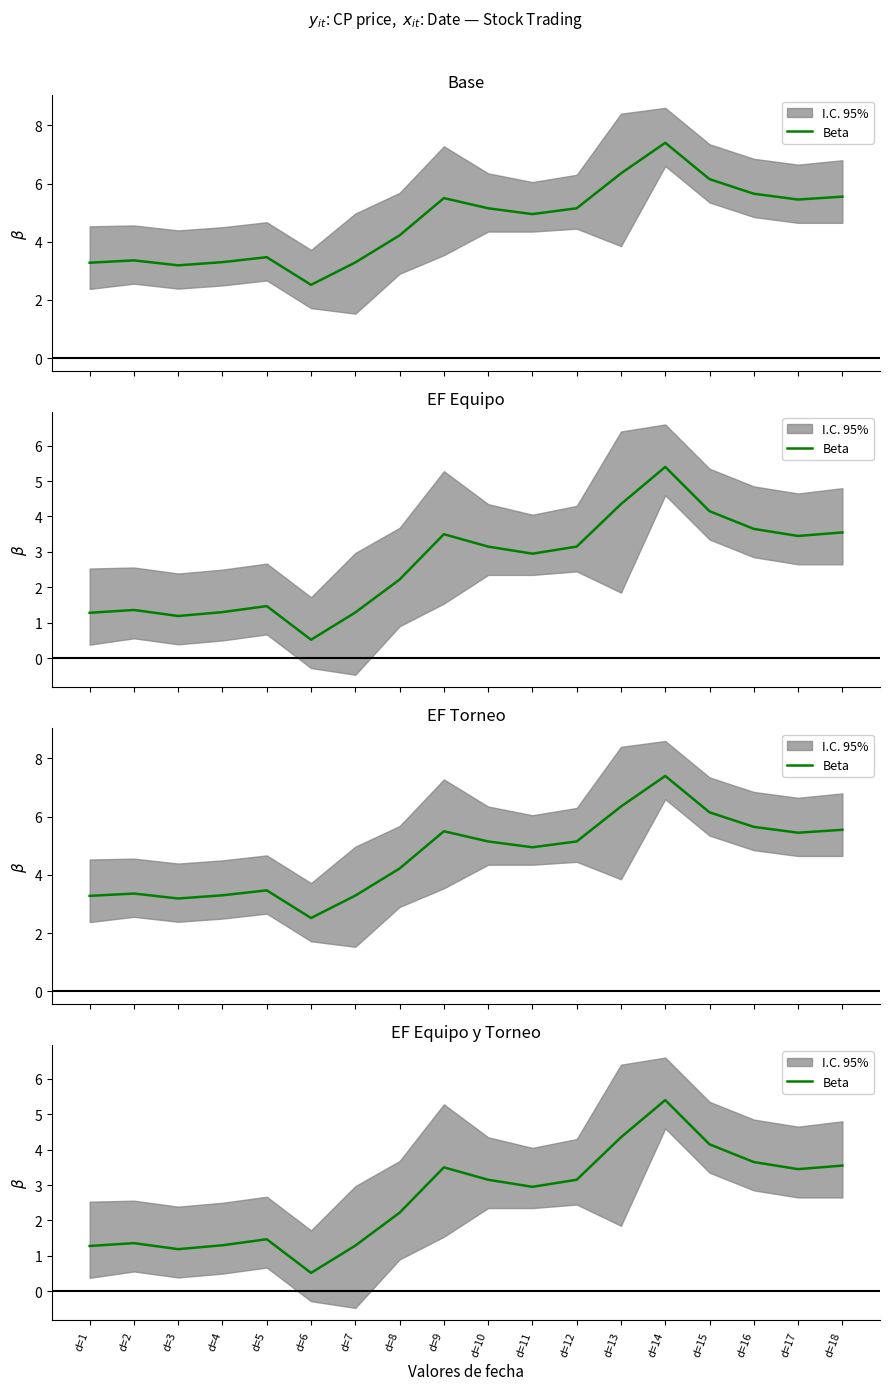

Approximately how many times larger is the value at d=16 compared to d=15?

0.9